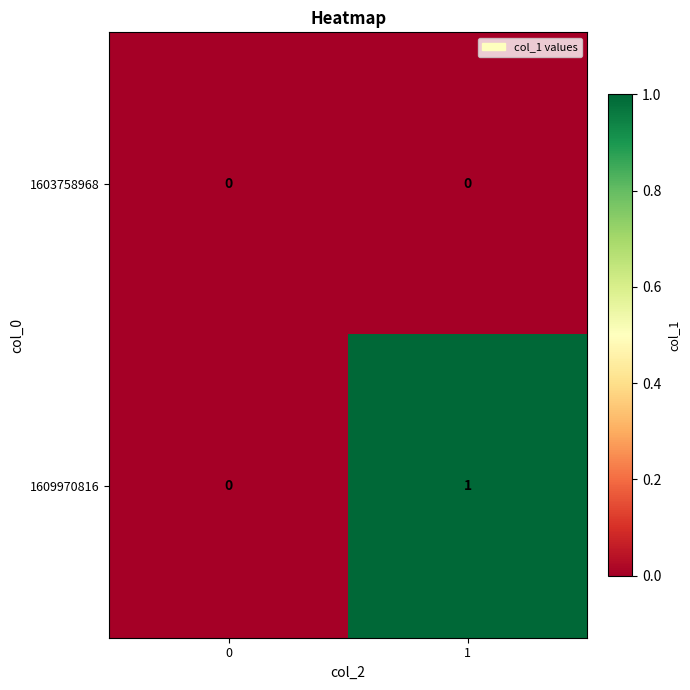

Between 0 and 1, which series saw the biggest shift?

1609970816